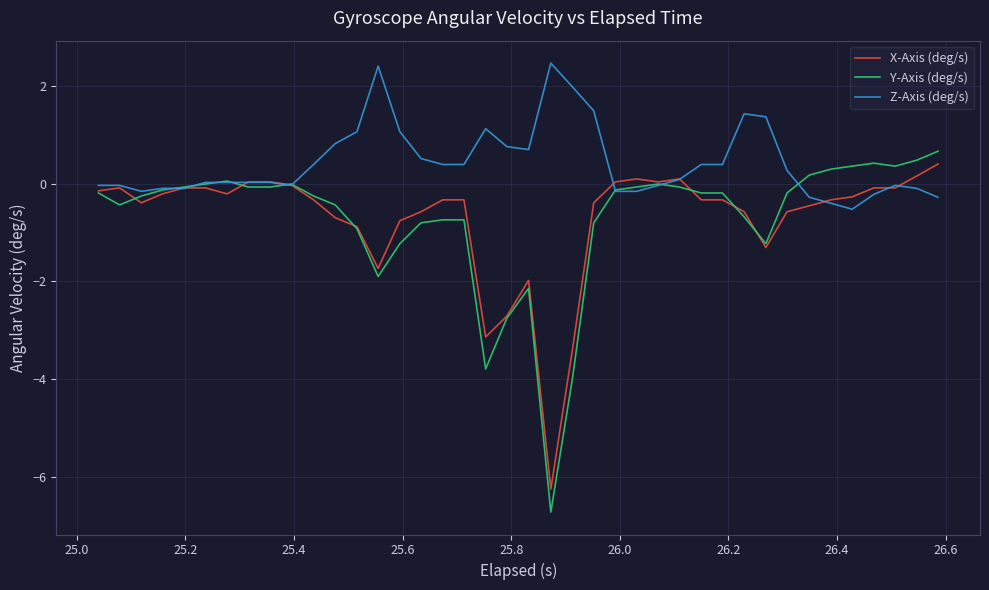

Which series has the largest total across all categories?

Z-Axis (deg/s)